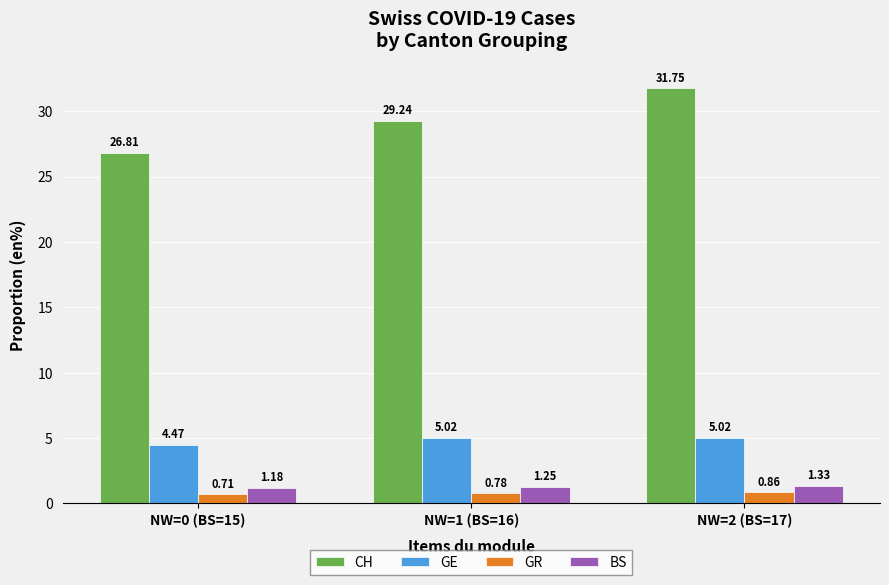

What is the spread (max minus min) of values at NW=1 (BS=16)?

28.5